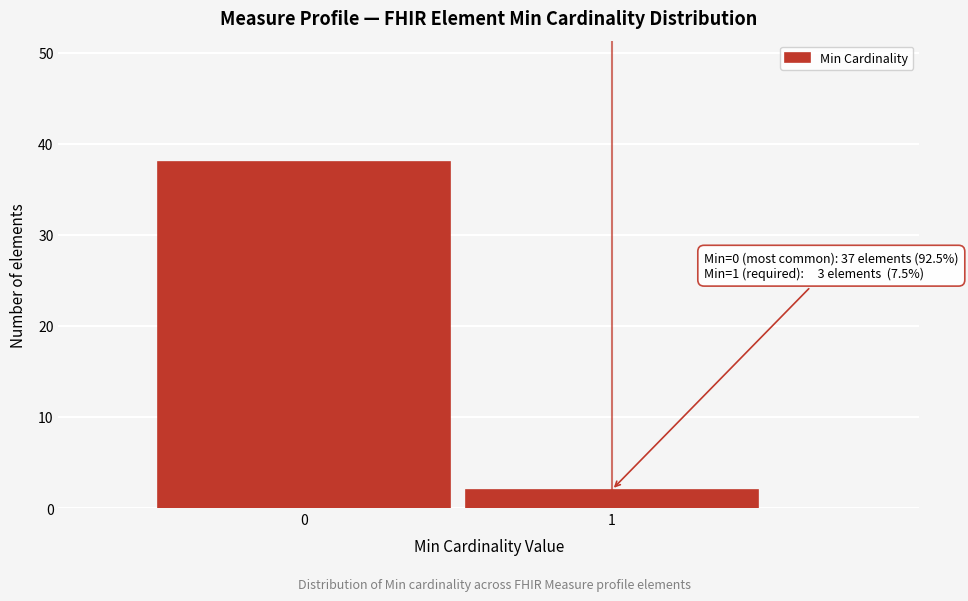

Reading right to left, transcribe all the data shown in this chart.

1=2	0=38